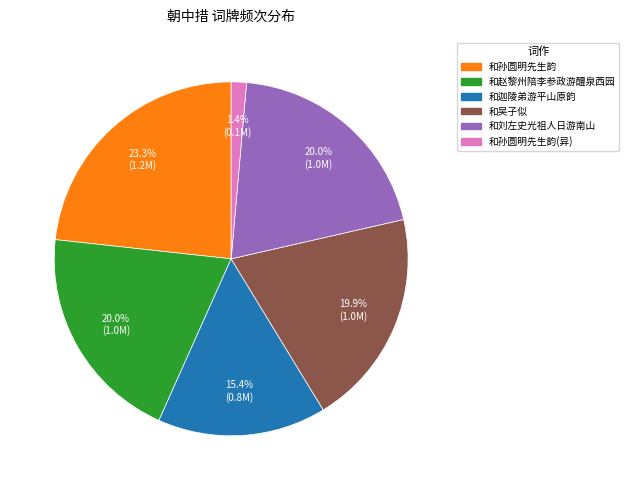

Does any single category account for the majority?

No